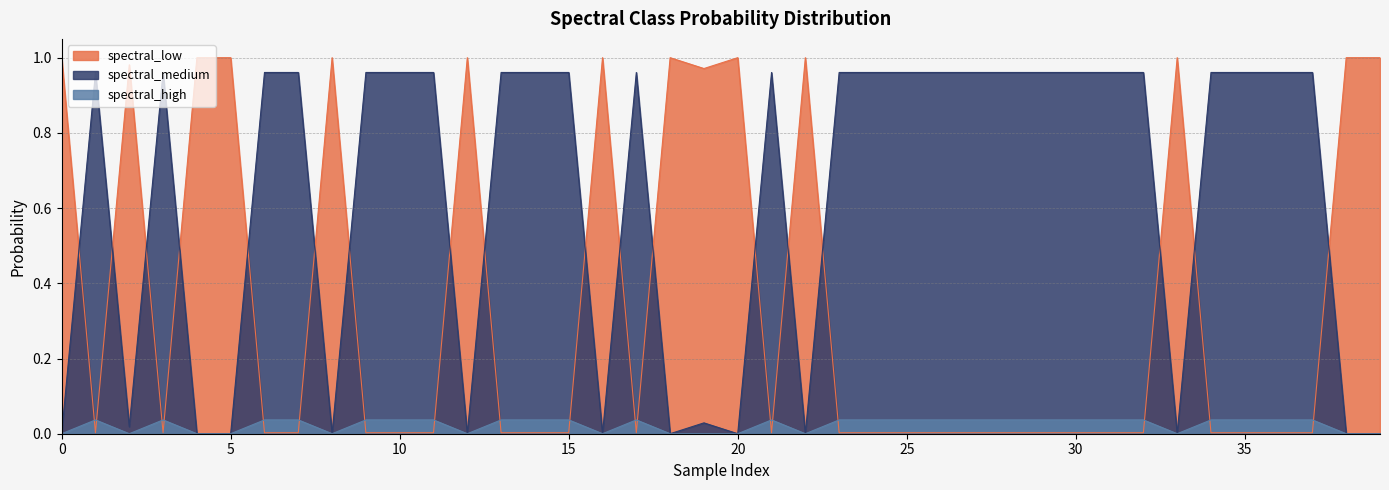

Which series has the largest range (max minus min)?

spectral_low